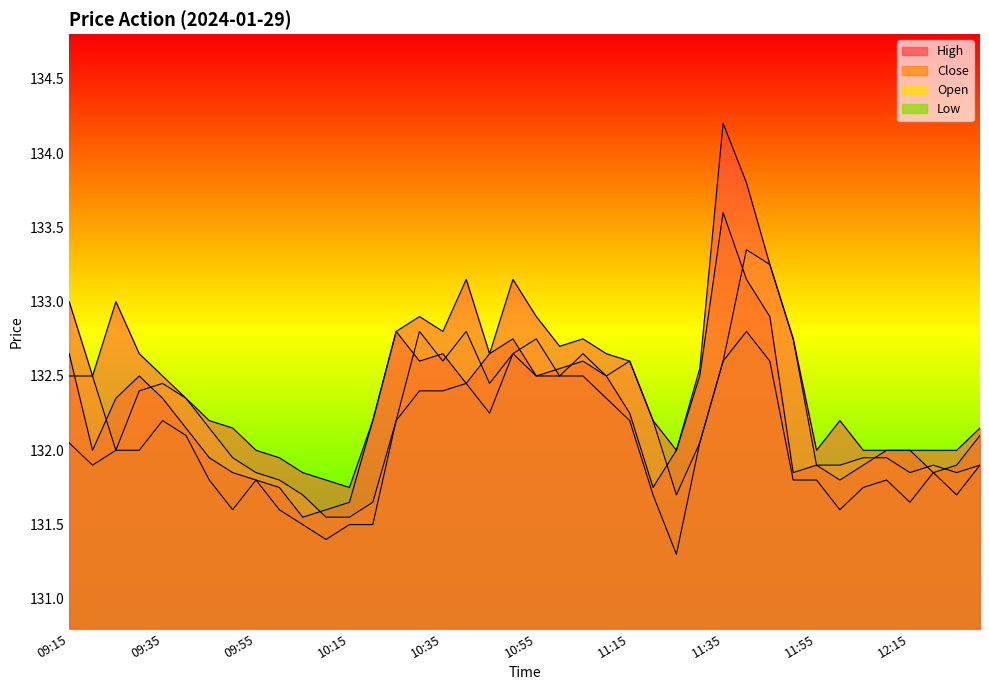

Reading left to right, what are all the values shown in this chart?

Close: 132.7	132.0	132.3	132.5	132.3	132.2	131.9	131.8	131.8	131.8	131.6	131.6	131.7	132.2	132.8	132.6	132.7	132.4	132.7	132.8	132.5	132.6	132.6	132.5	132.2	131.8	132.0	132.5	133.6	133.2	132.9	131.8	131.9	131.8	131.9	132.0	132.0	131.8	131.9	132.1
Open: 132.5	132.5	132.0	132.4	132.4	132.3	132.2	131.9	131.8	131.8	131.7	131.6	131.6	131.7	132.2	132.8	132.6	132.8	132.4	132.7	132.8	132.5	132.7	132.5	132.6	132.2	131.7	132.1	132.6	133.3	133.2	132.8	131.9	131.9	131.9	131.9	131.8	131.9	131.8	131.9
High: 133.0	132.5	133.0	132.7	132.5	132.3	132.2	132.2	132.0	131.9	131.8	131.8	131.8	132.2	132.8	132.9	132.8	133.2	132.7	133.2	132.9	132.7	132.8	132.7	132.6	132.2	132.0	132.6	134.2	133.8	133.2	132.8	132.0	132.2	132.0	132.0	132.0	132.0	132.0	132.2
Low: 132.1	131.9	132.0	132.0	132.2	132.1	131.8	131.6	131.8	131.6	131.5	131.4	131.5	131.5	132.2	132.4	132.4	132.4	132.2	132.7	132.5	132.5	132.5	132.3	132.2	131.7	131.3	132.1	132.6	132.8	132.6	131.8	131.8	131.6	131.8	131.8	131.7	131.8	131.7	131.9